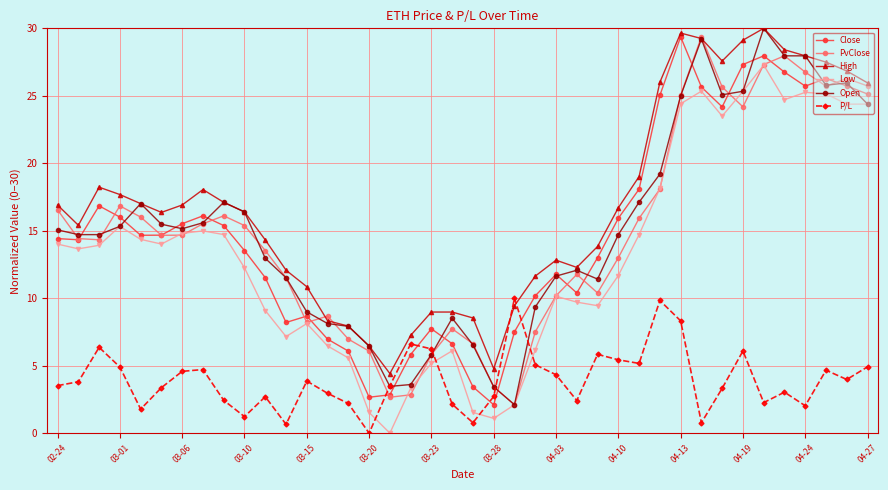

How many data points in Close are less than 14?

18